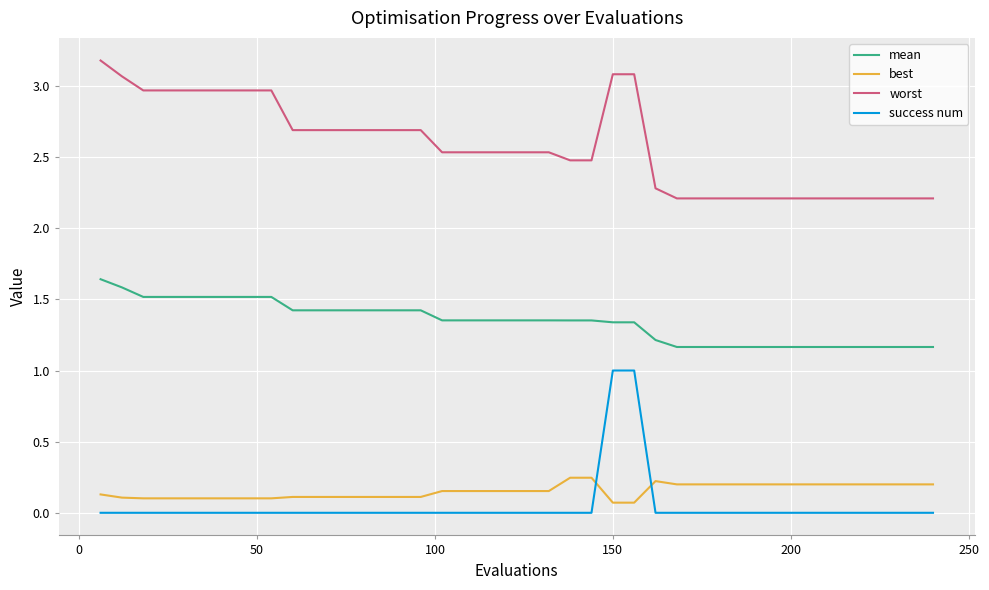

What is the lowest value of the worst series?

2.2